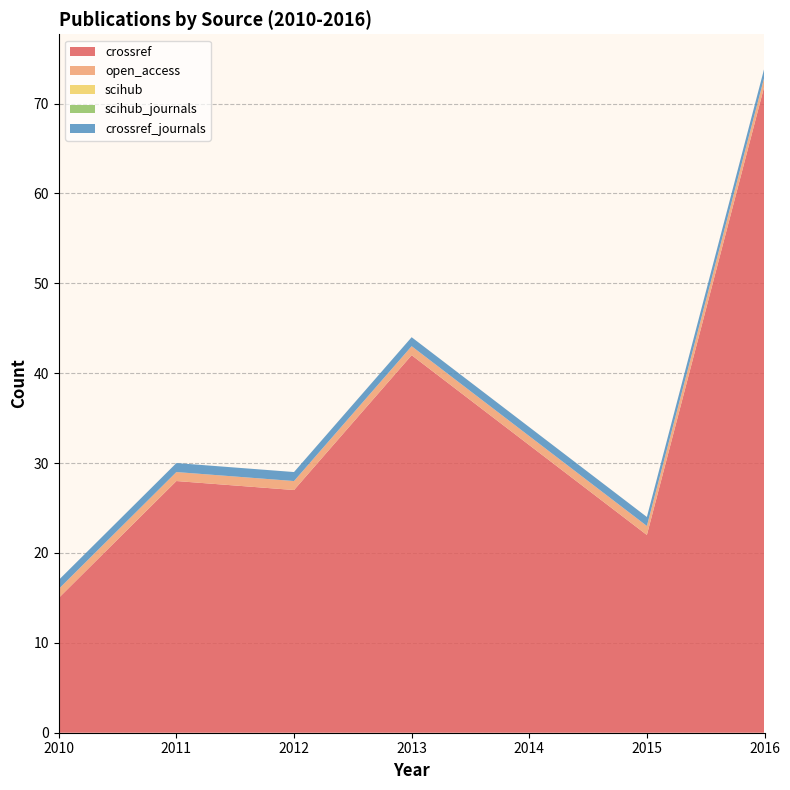

Reading right to left, what are all the values shown in this chart?

crossref: 2016=72	2015=22	2014=32	2013=42	2012=27	2011=28	2010=15
open_access: 2016=1	2015=1	2014=1	2013=1	2012=1	2011=1	2010=1
scihub: 2016=0	2015=0	2014=0	2013=0	2012=0	2011=0	2010=0
scihub_journals: 2016=0	2015=0	2014=0	2013=0	2012=0	2011=0	2010=0
crossref_journals: 2016=1	2015=1	2014=1	2013=1	2012=1	2011=1	2010=1